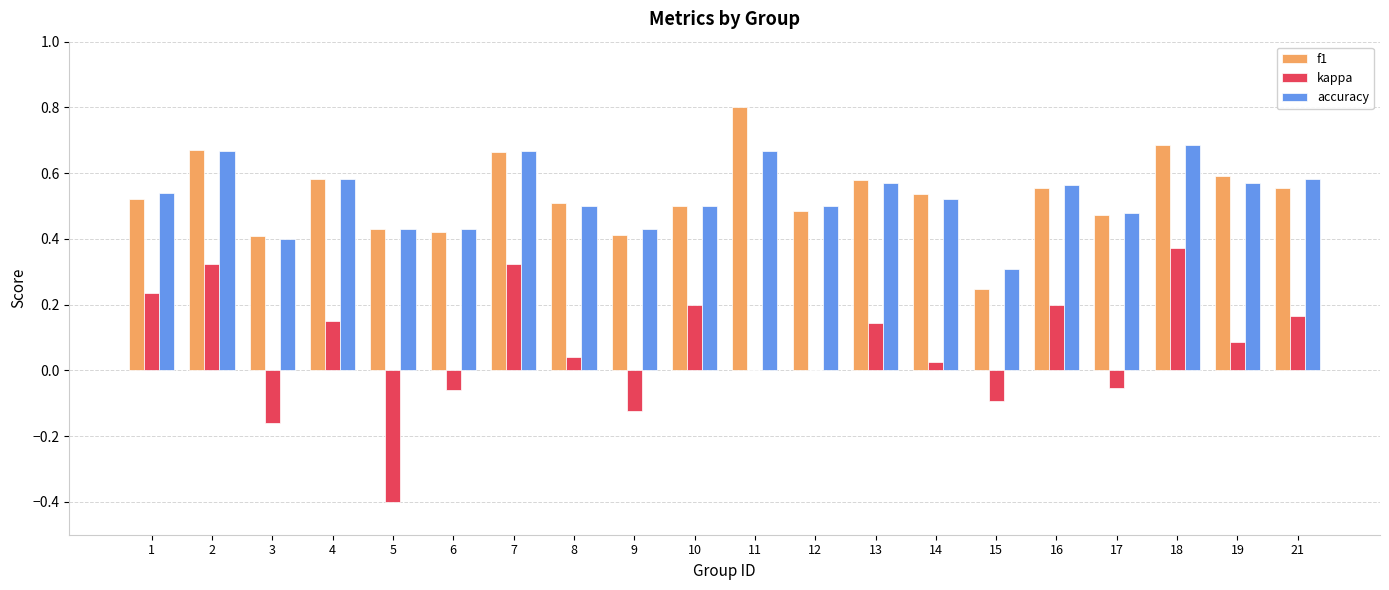

What is the sum of all f1 values?

10.6